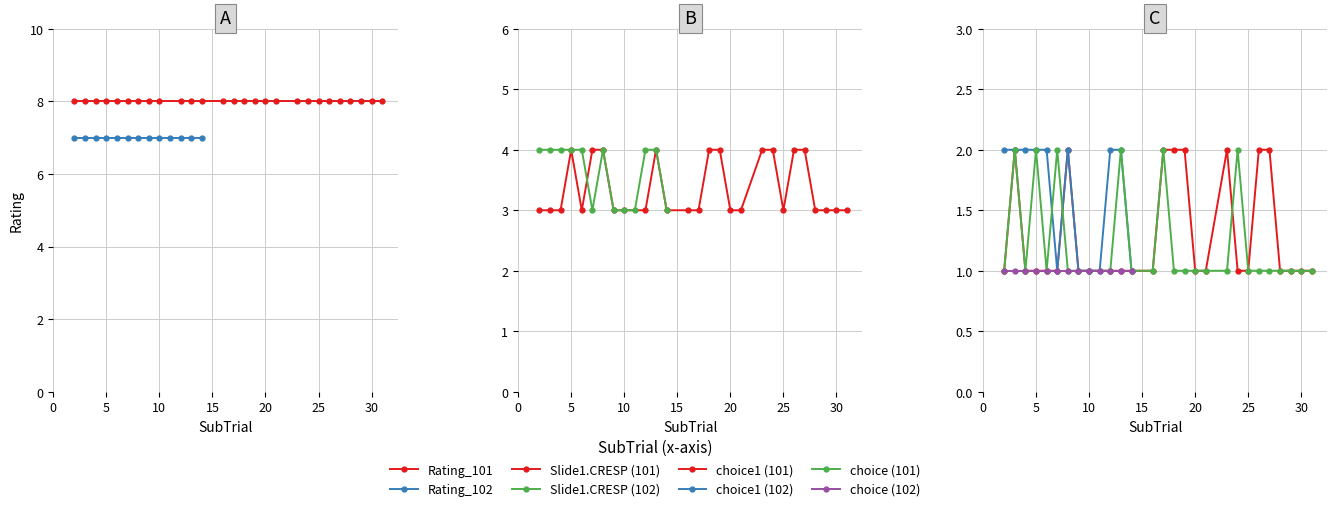

Reading left to right, list all the values displayed in this chart.

Rating: 8	8	8	8	8	8	8	8	8	8	8	8	8	8	8	8	8	8	8	8	8	8	8	8	8	8	8	7	7	7	7	7	7	7	7	7	7	7	7	7
Slide1.CRESP: 3	3	3	4	3	4	4	3	3	3	4	3	3	3	4	4	3	3	4	4	3	4	4	3	3	3	3	4	4	4	4	4	3	4	3	3	3	4	4	3
choice1: 1	2	1	1	1	1	2	1	1	1	1	1	1	2	2	2	1	1	2	1	1	2	2	1	1	1	1	2	2	2	2	2	1	2	1	1	1	2	2	1
choice: 1	2	1	2	1	2	1	1	1	1	2	1	1	2	1	1	1	1	1	2	1	1	1	1	1	1	1	1	1	1	1	1	1	1	1	1	1	1	1	1